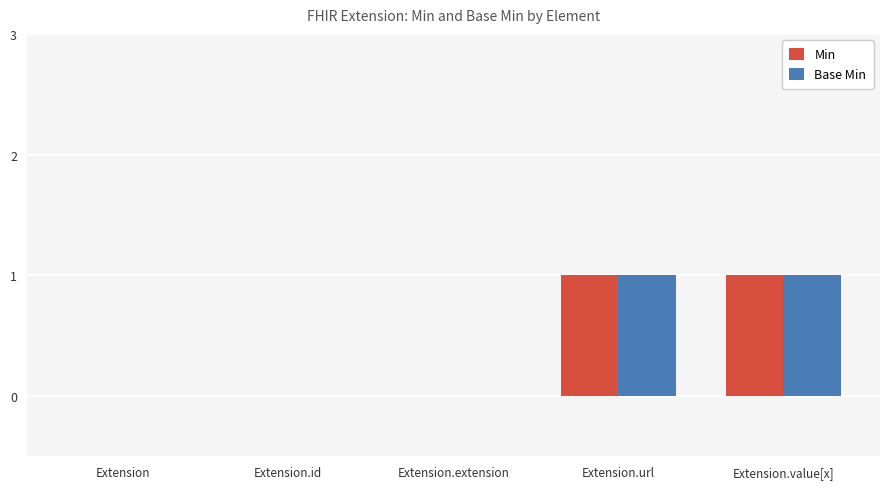

Count the number of data series in this chart.

2